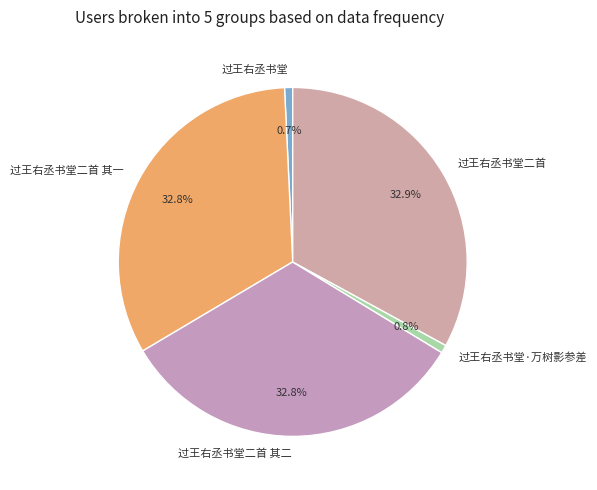

Does 过王右丞书堂二首 其二 represent more than half of the total?

No